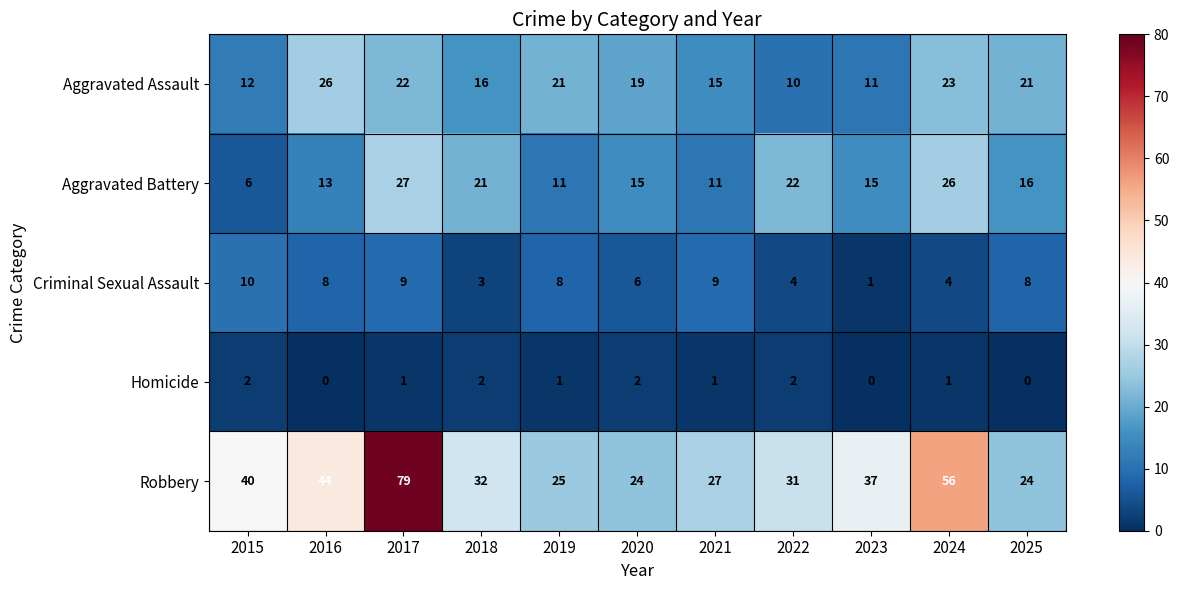

Where does the Aggravated Battery series first go above 15?

2017